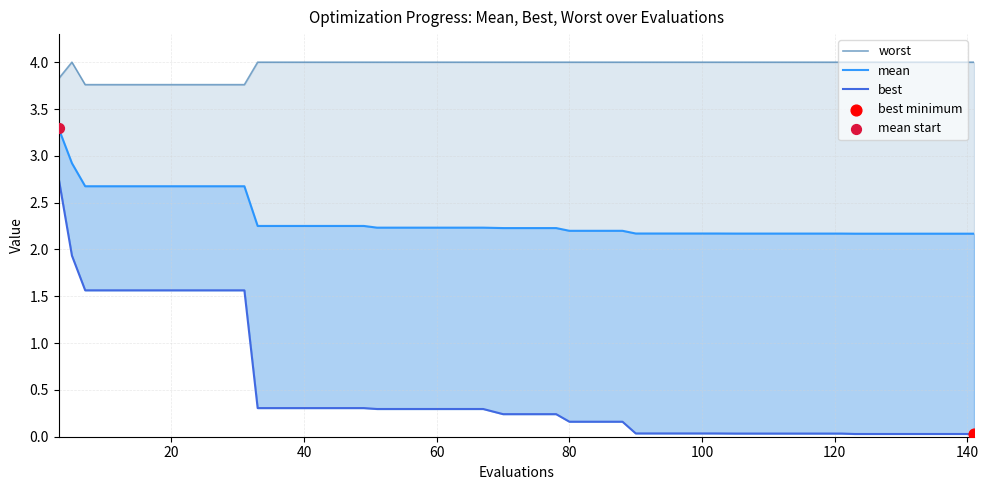

Which series reaches the maximum Y coordinate?

worst